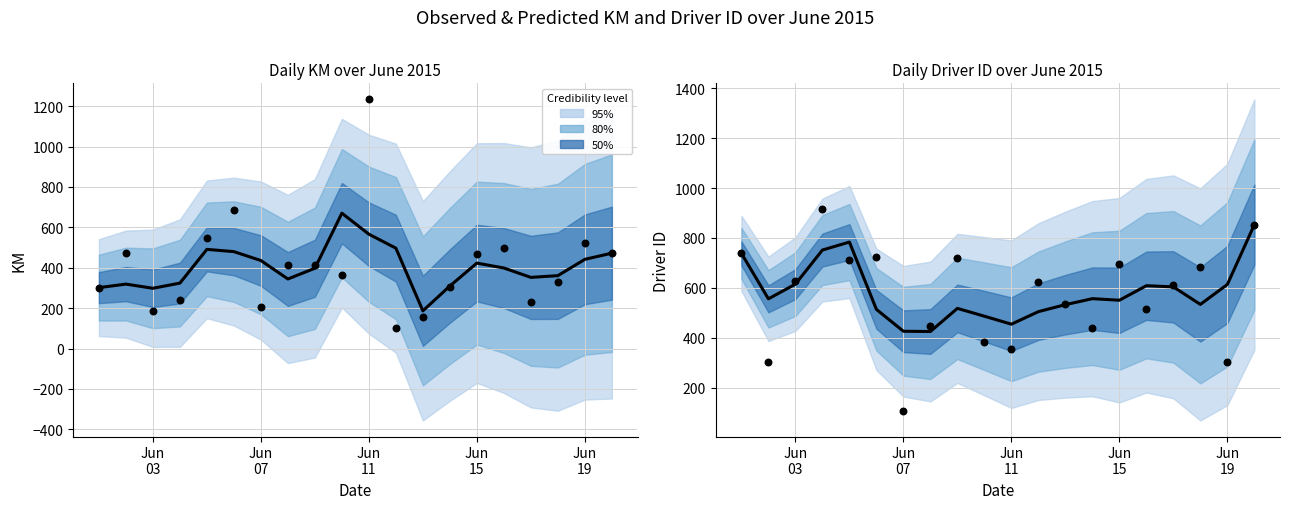

At how many categories does at least one series exceed 1034?

1